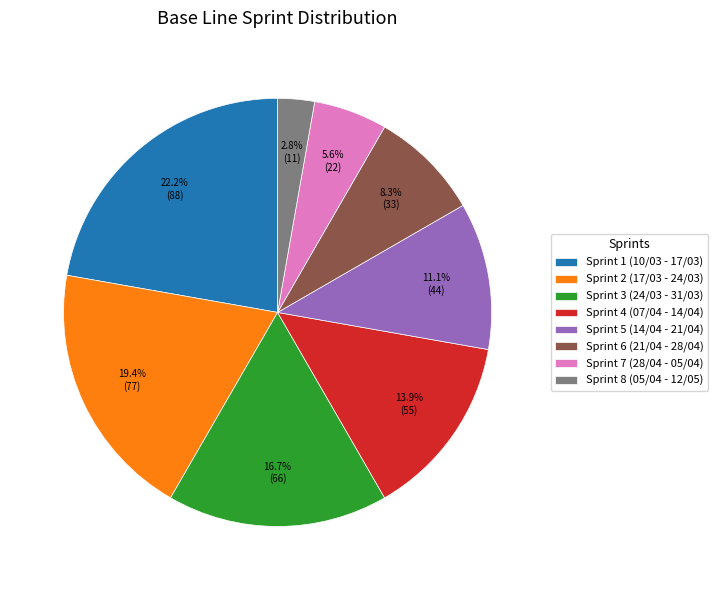

The Sprint 7 (28/04 - 05/04) slice represents 6% of the pie. True or false?

True